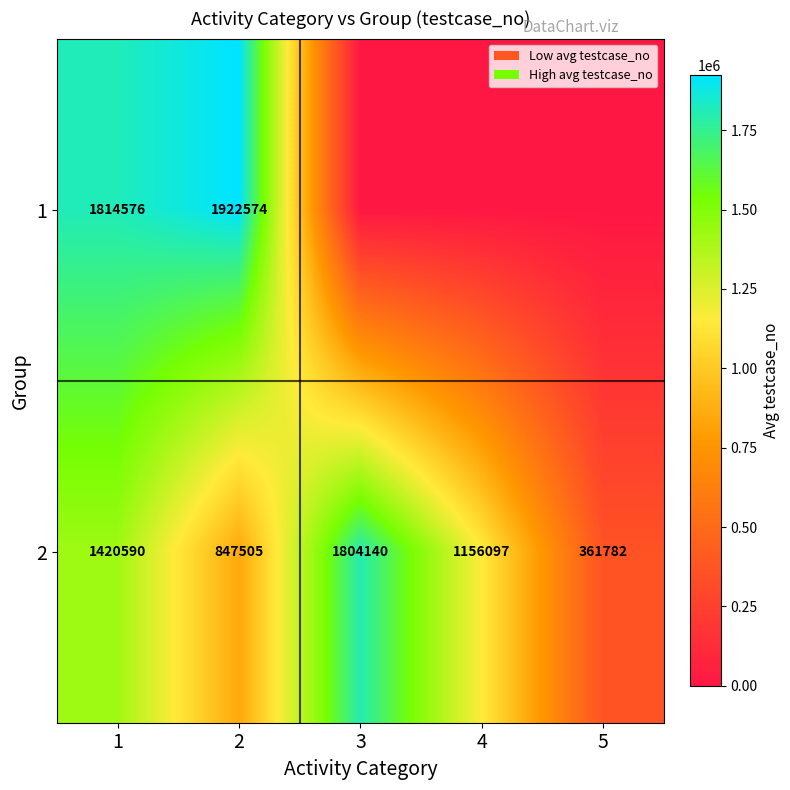

What is the highest value of the row_1 series?

1804140.5